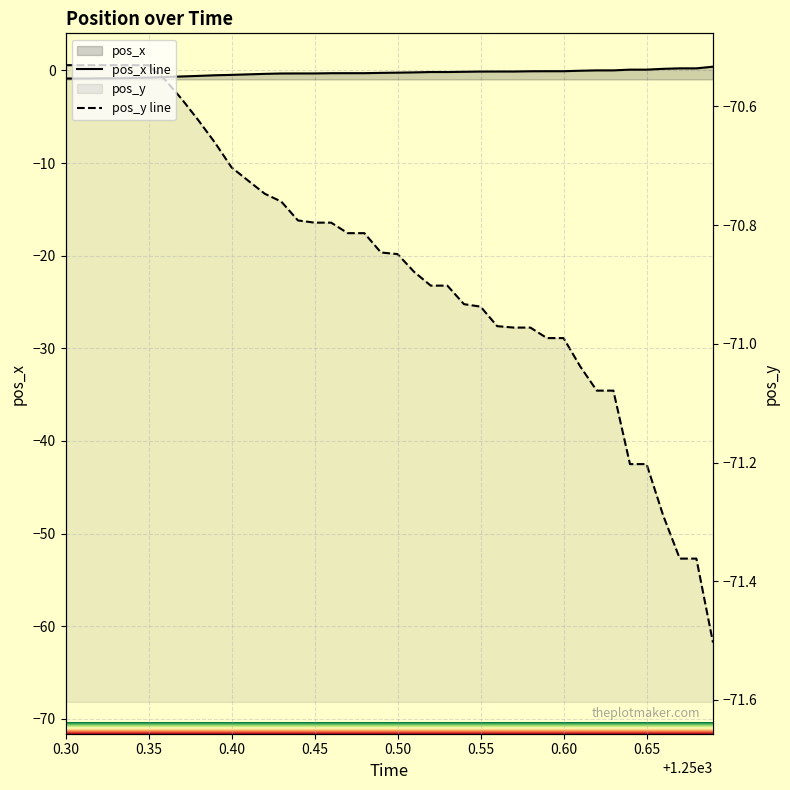

True or false: pos_y line and pos_x line cross at least once.

False